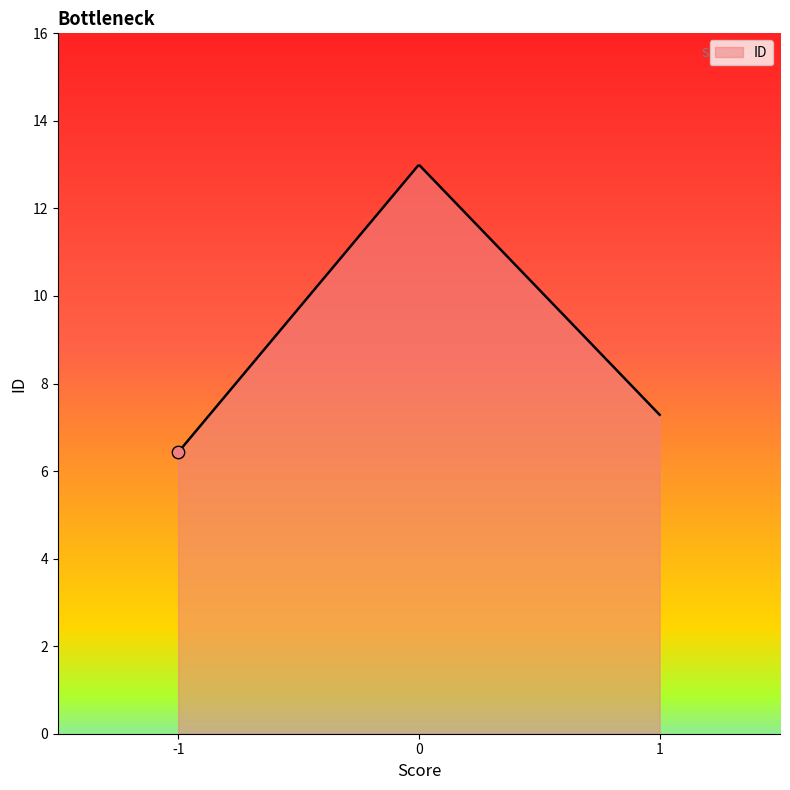

What is the smallest value displayed?

6.4